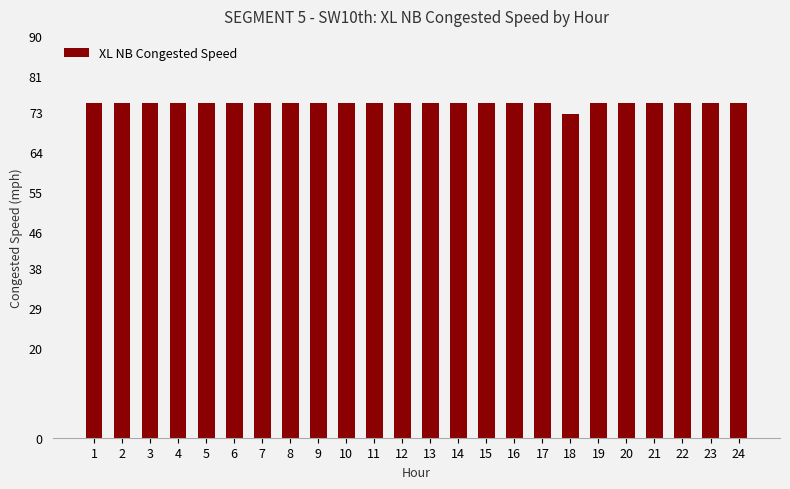

What is the greatest value displayed?

75.0